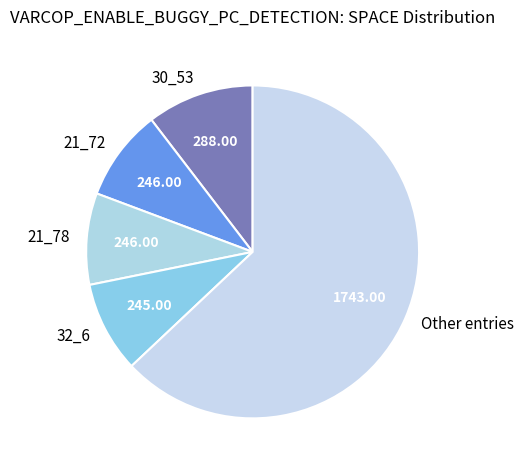

Does any single category account for the majority?

Yes